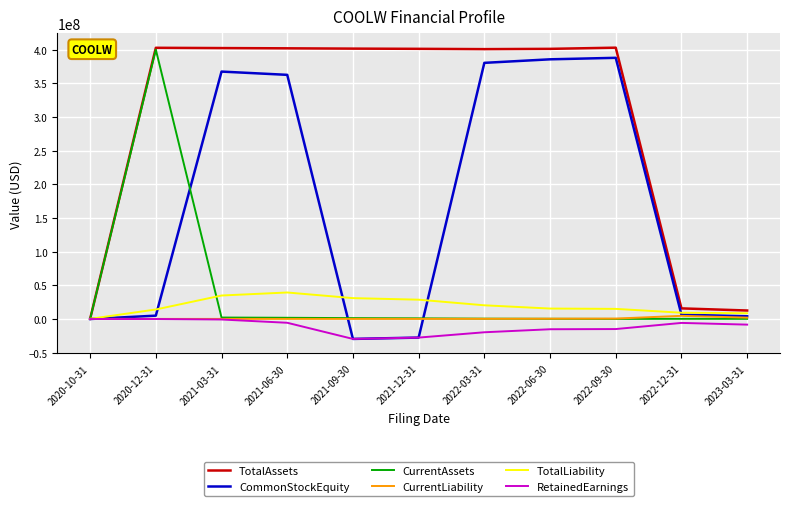

Is the value of TotalAssets at 2021-06-30 greater than the value of CurrentLiability at 2022-12-31?

Yes